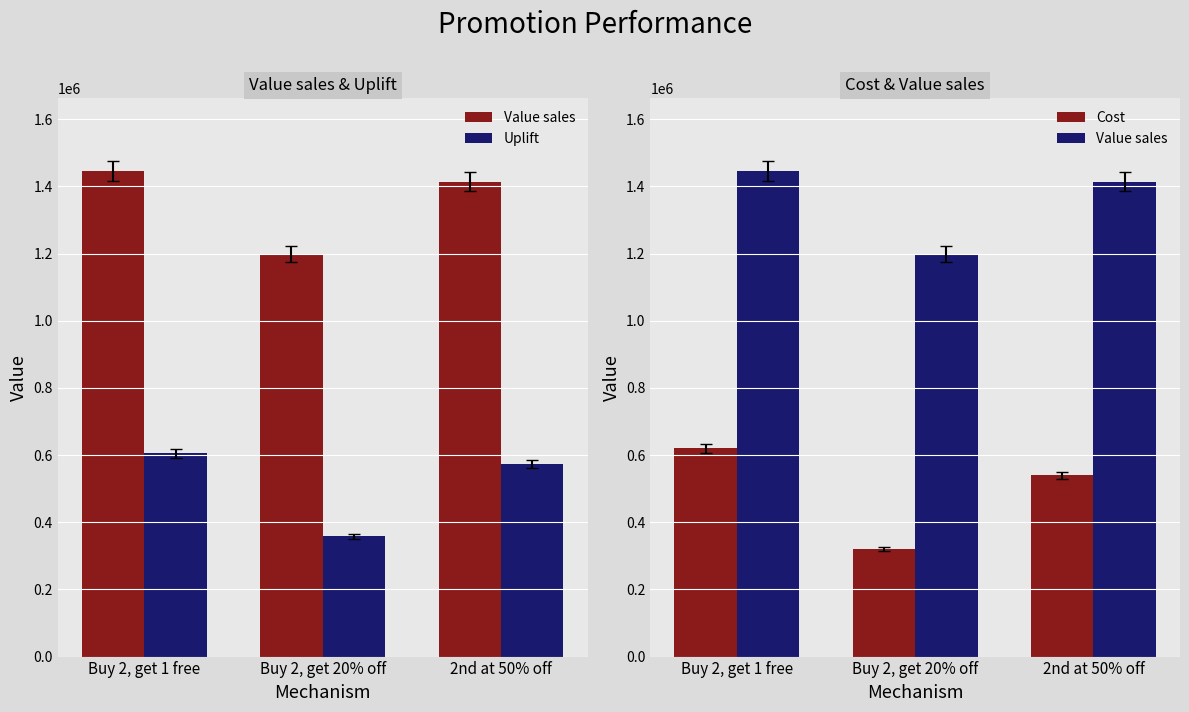

Is it true that Value sales equals 1739013.6 at Buy 2, get 20% off?

False